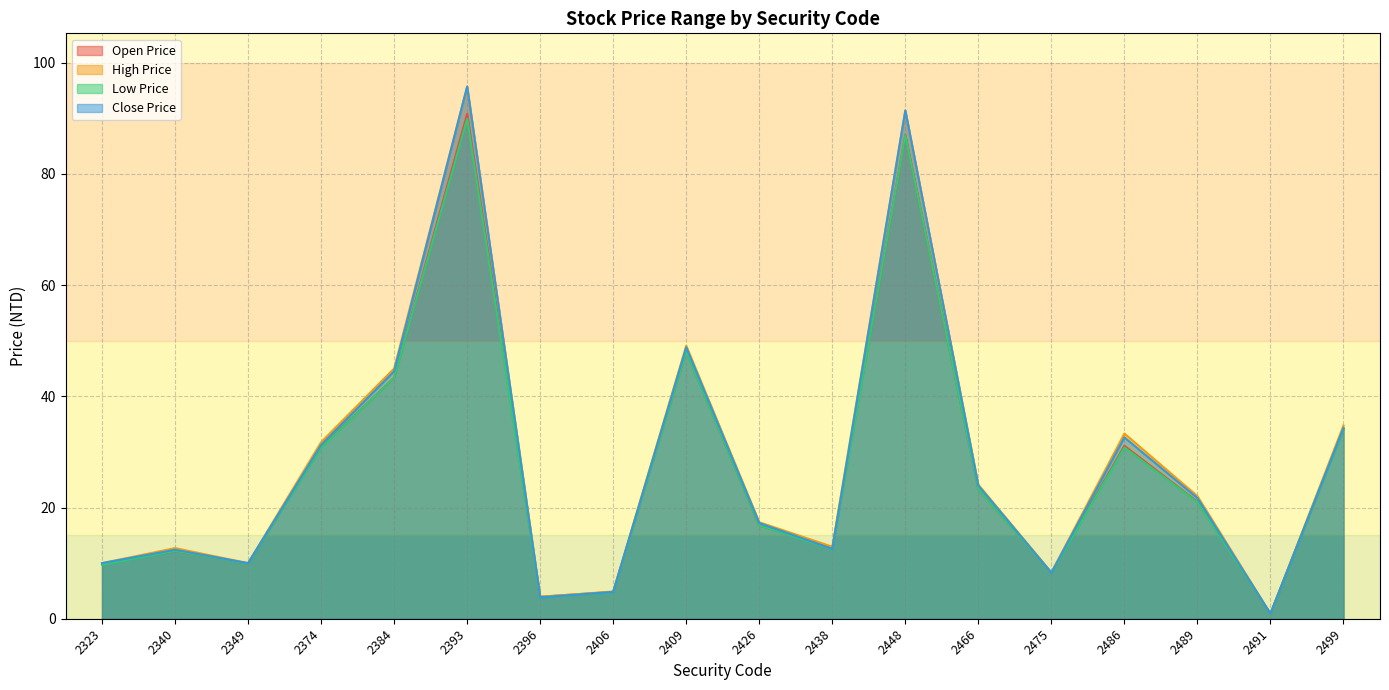

Where is Close Price nearest to the value 48?

2409